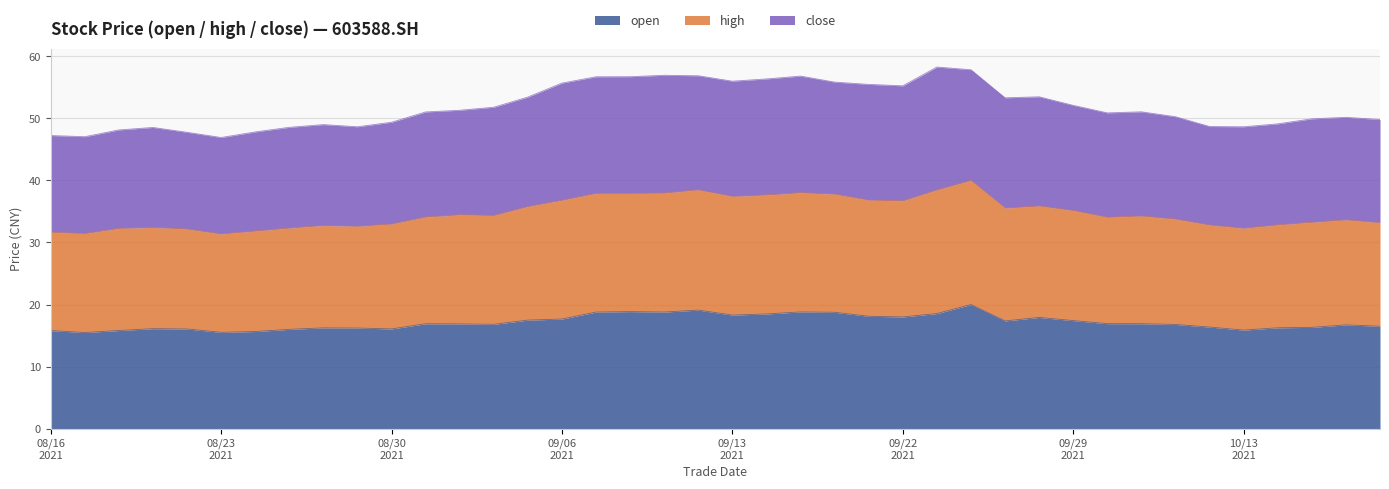

How many lines are shown in the chart?

3